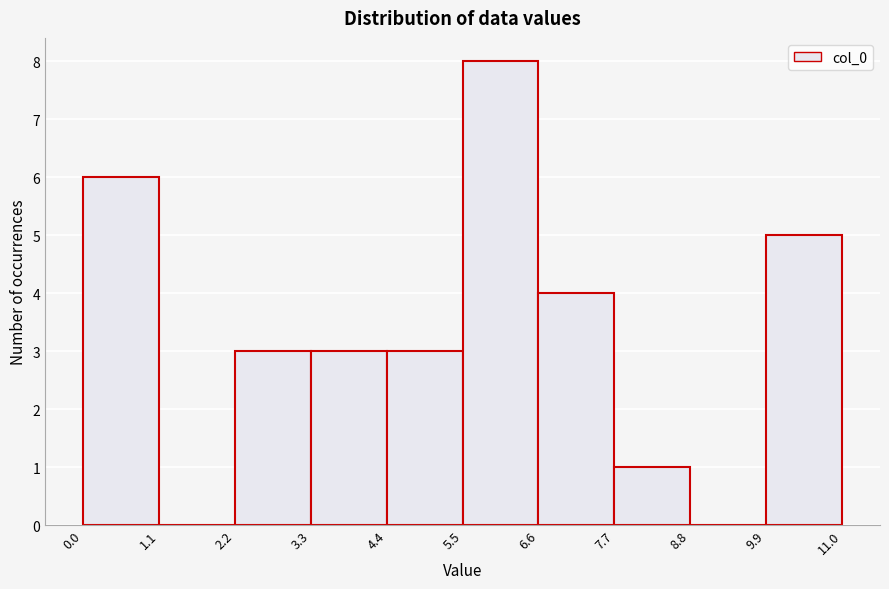

How tall is the bar that spans 2.2 to 3.3 on the x-axis? The values are not printed on the chart, so give them approximately, as read against the axis.

3